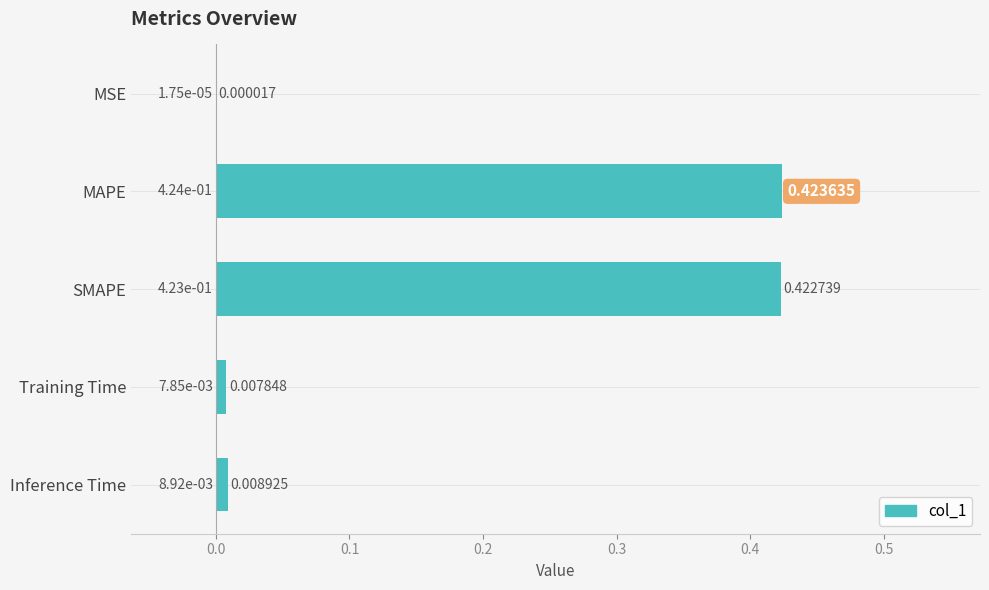

Which category has the highest value across all series?

MAPE